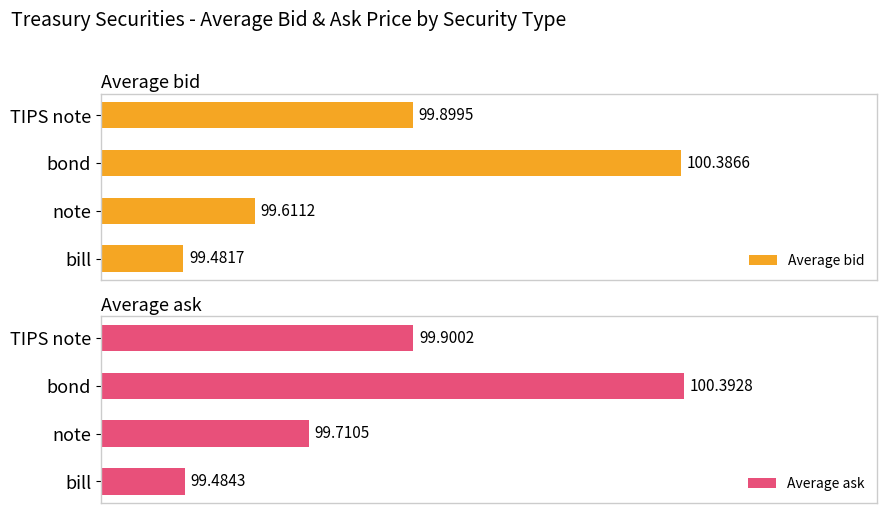

Which category has the lowest value in the Average ask series?

bill